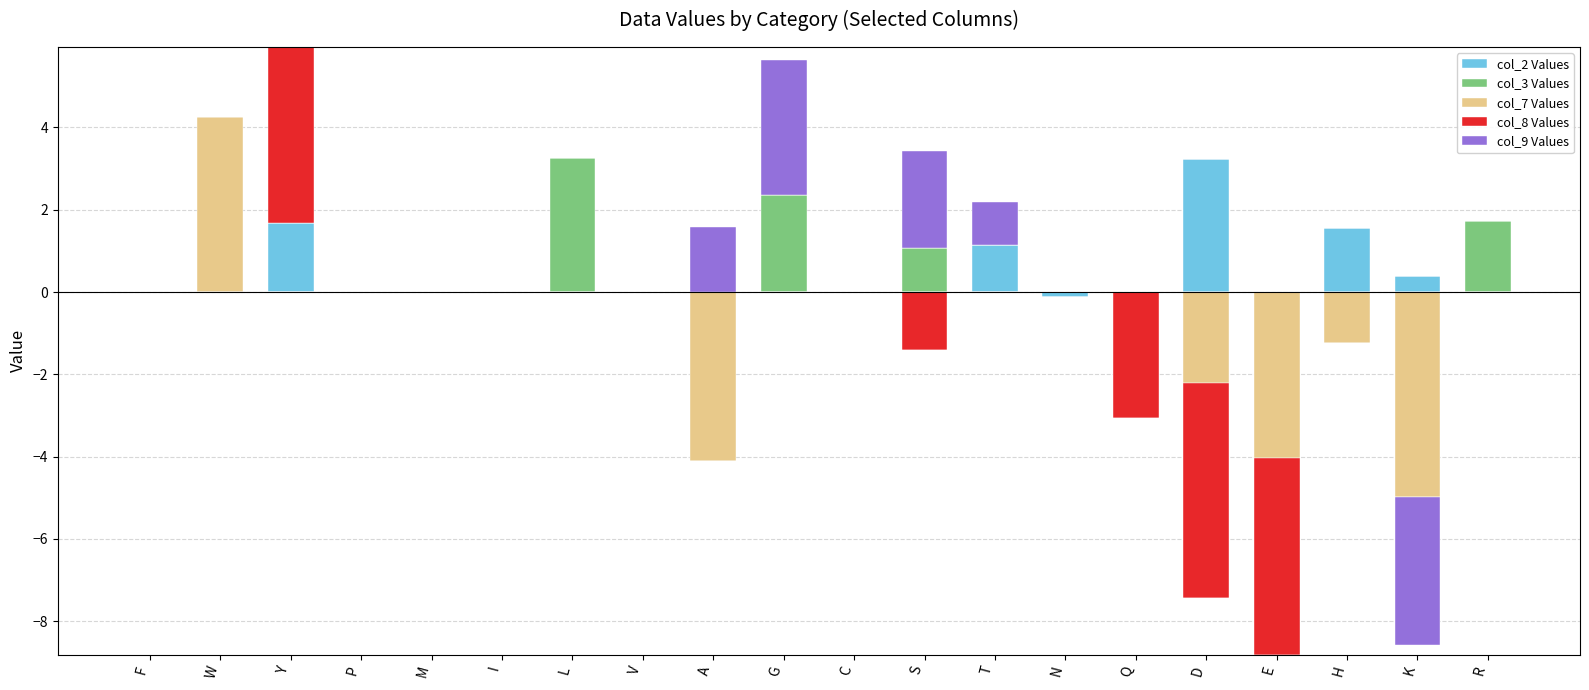

How many data points in col_8 Values are above 0?

1